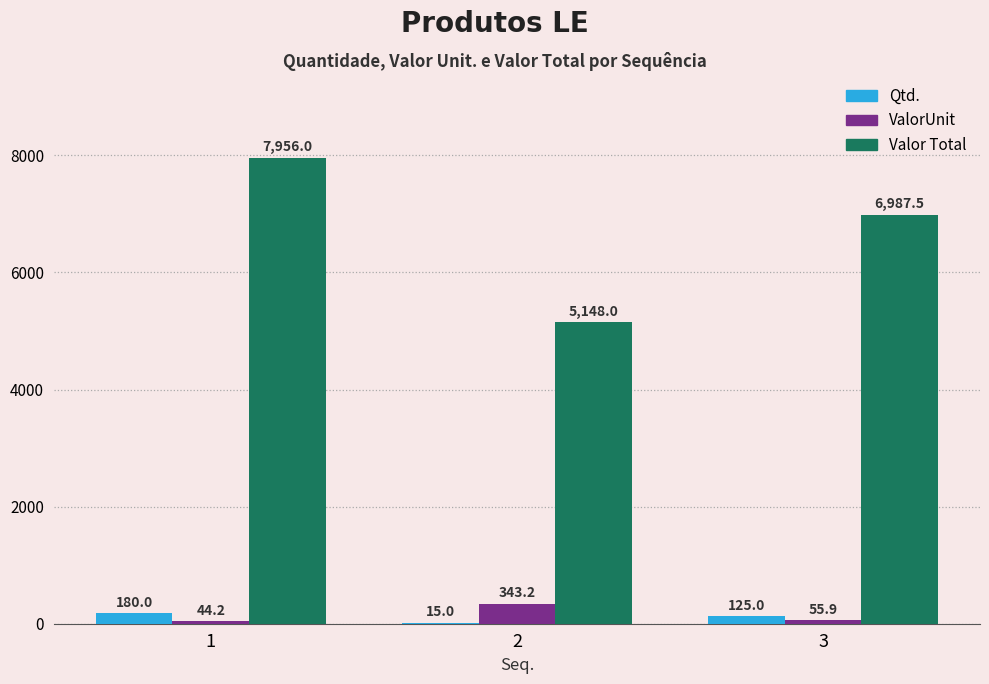

Is it true that ValorUnit equals 44.2 at 1?

True